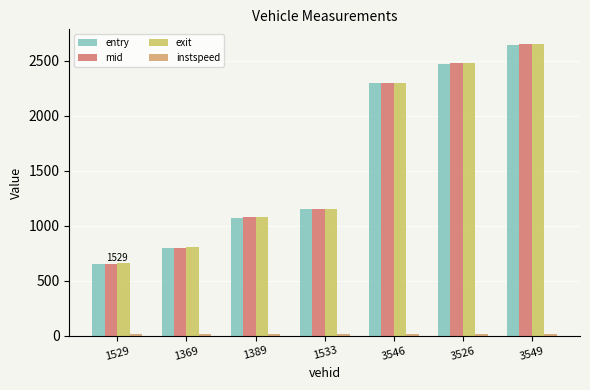

At which label does entry reach its peak?

3549